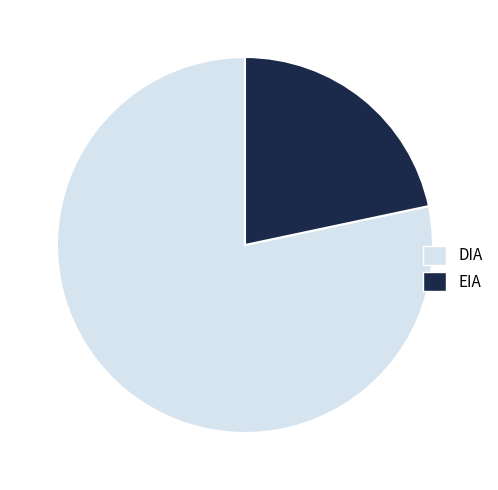

True or false: DIA accounts for 91% of the total.

False